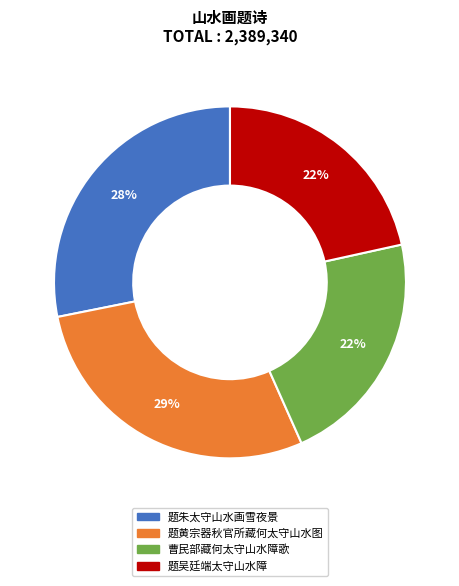

Is it true that 题吴廷端太守山水障 is 15% of the pie?

False